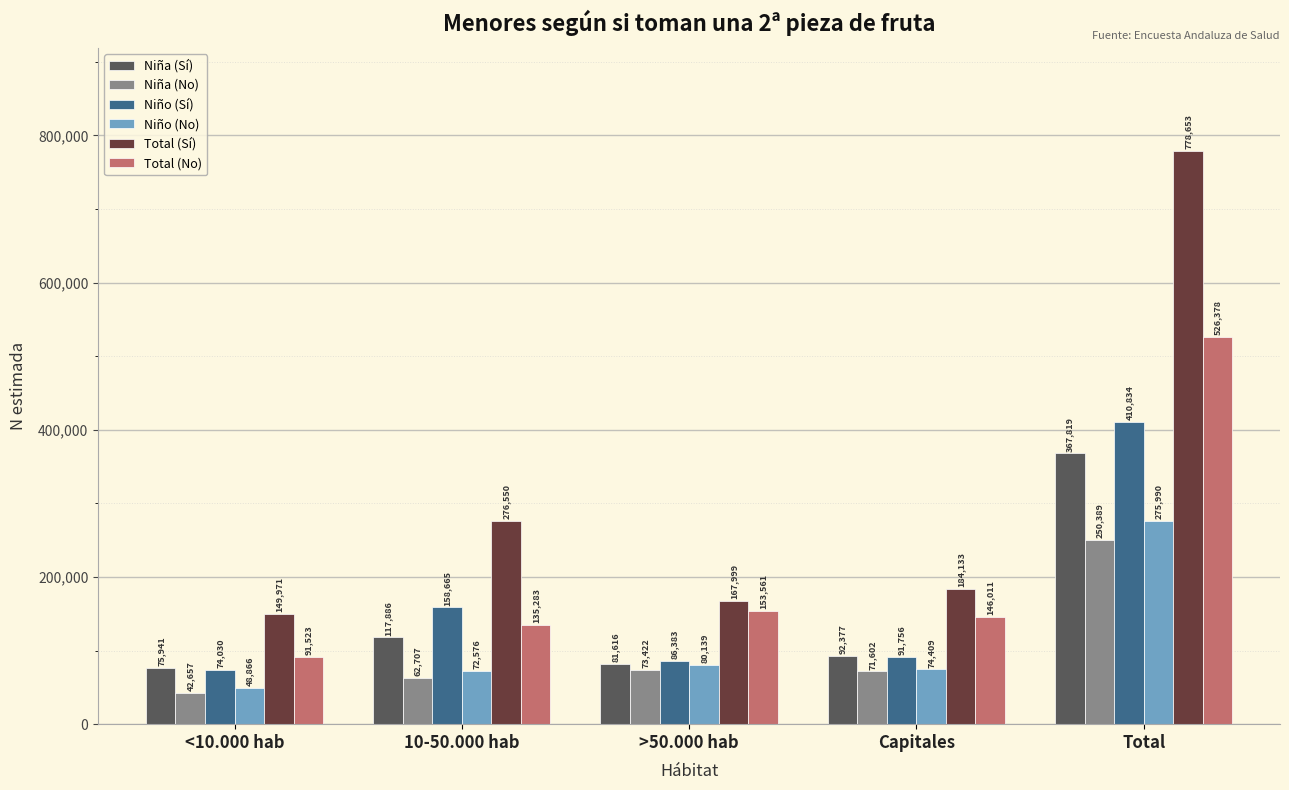

Which category has the highest value across all series?

Total